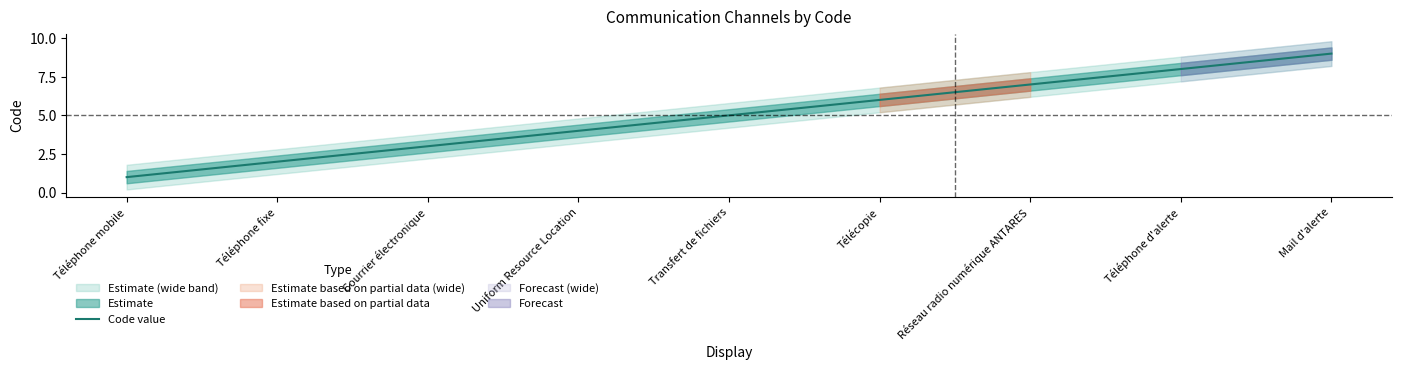

What is the average value?

5